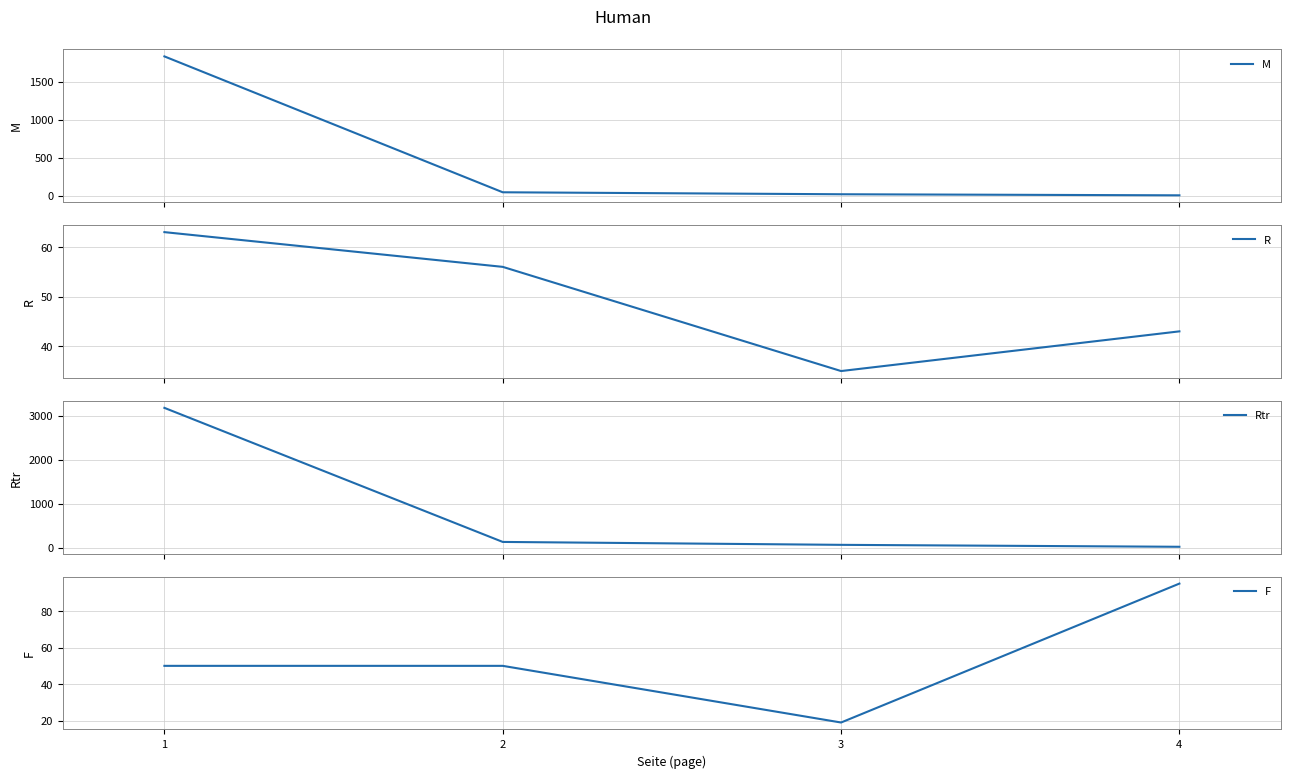

The Rtr series shows 35 at 4. True or false?

False